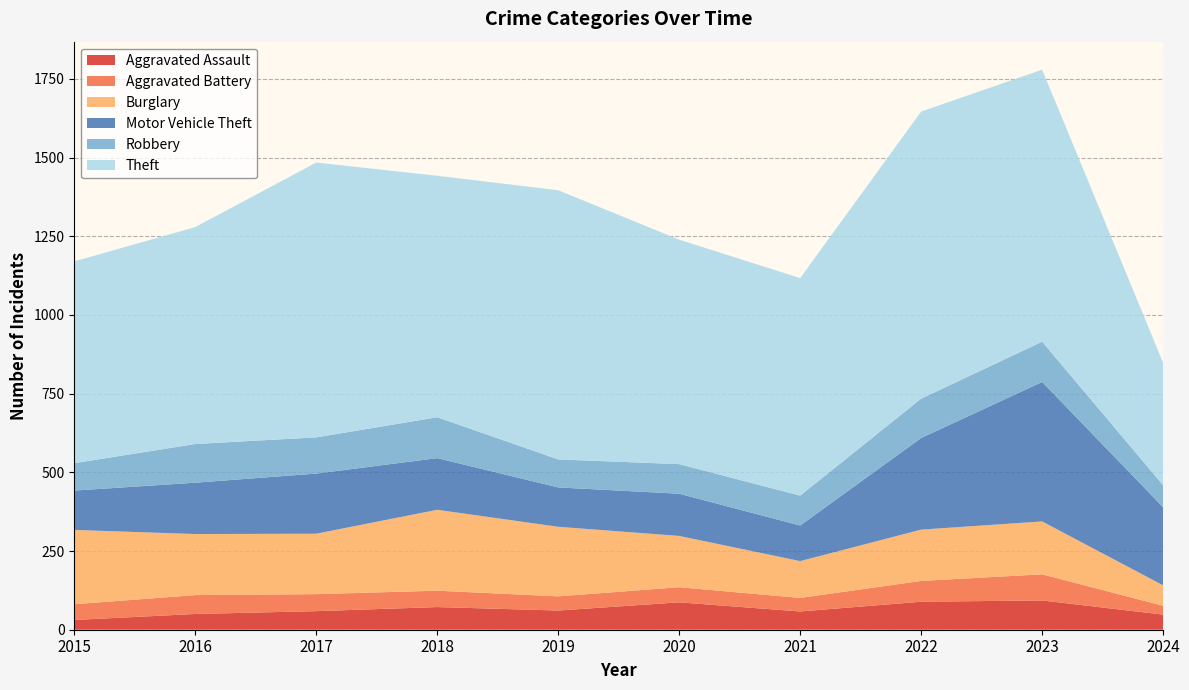

Reading left to right, what are all the values shown in this chart?

Aggravated Assault: 2015=31	2016=50	2017=59	2018=72	2019=61	2020=87	2021=58	2022=89	2023=93	2024=48
Aggravated Battery: 2015=50	2016=60	2017=54	2018=52	2019=45	2020=48	2021=43	2022=66	2023=83	2024=28
Burglary: 2015=236	2016=194	2017=192	2018=257	2019=221	2020=163	2021=117	2022=163	2023=168	2024=65
Motor Vehicle Theft: 2015=125	2016=163	2017=191	2018=164	2019=125	2020=134	2021=113	2022=291	2023=443	2024=248
Robbery: 2015=87	2016=123	2017=115	2018=130	2019=89	2020=94	2021=95	2022=125	2023=128	2024=70
Theft: 2015=641	2016=689	2017=873	2018=767	2019=855	2020=713	2021=691	2022=912	2023=864	2024=389